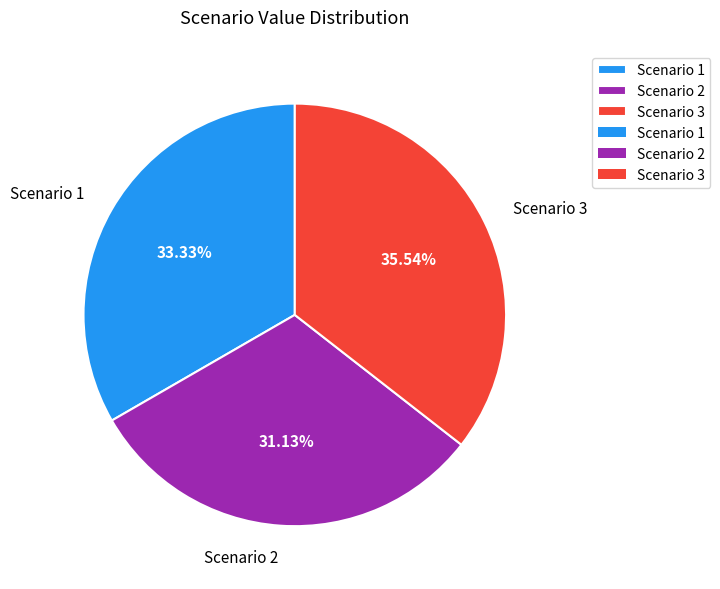

True or false: Scenario 1 accounts for 25% of the total.

False